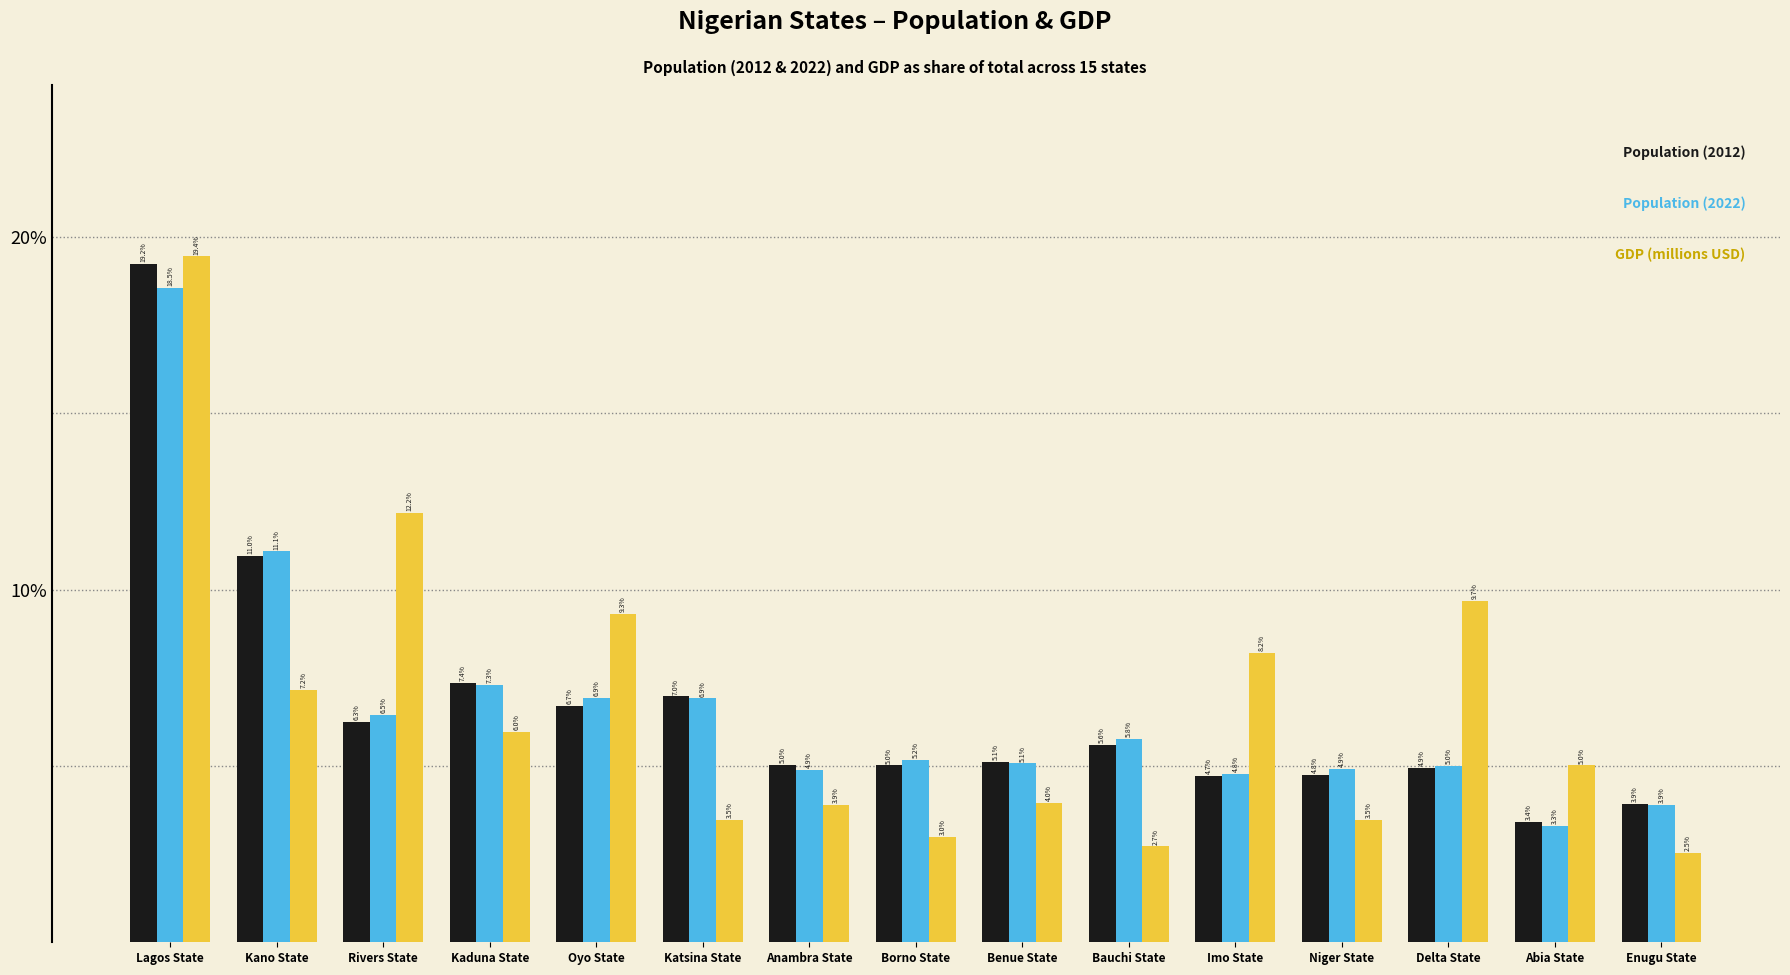

What is the difference between the highest and lowest values at Borno State?

2.2